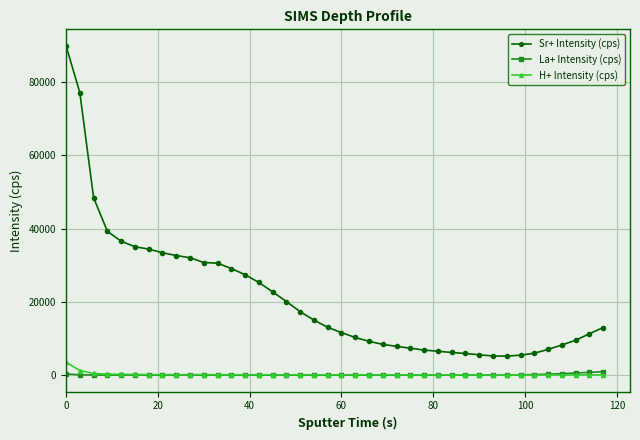

How many distinct data groups are displayed?

3